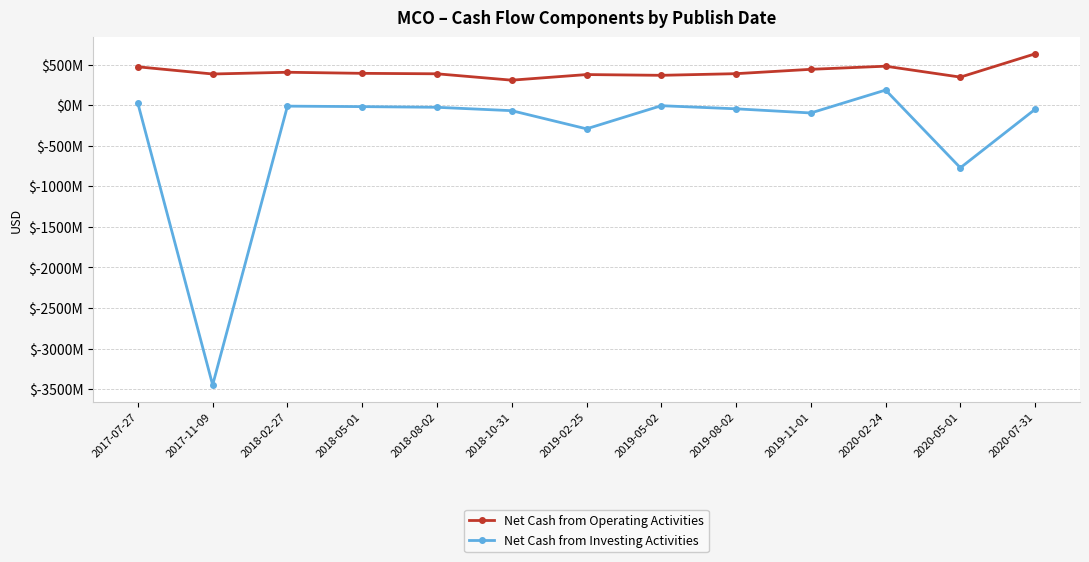

Which series has the largest total across all categories?

Net Cash from Operating Activities